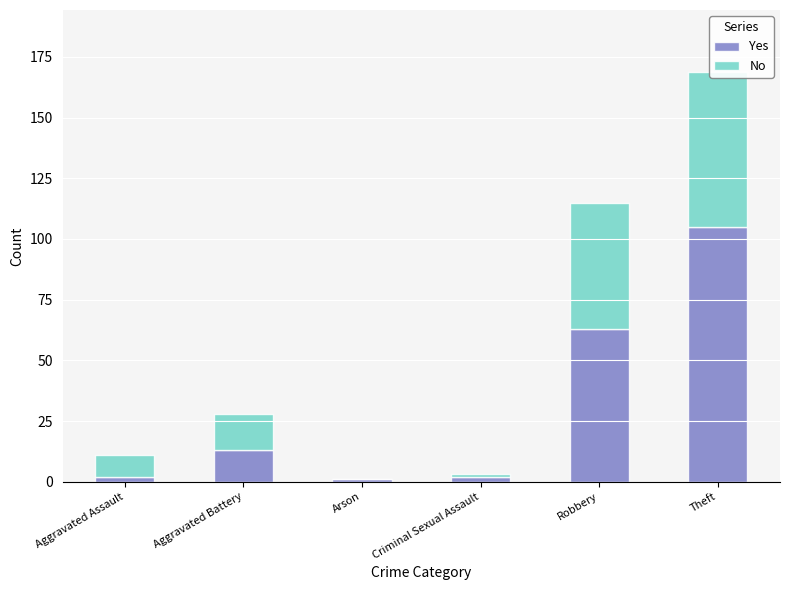

Rank the series at Criminal Sexual Assault from lowest to highest value.

No, Yes